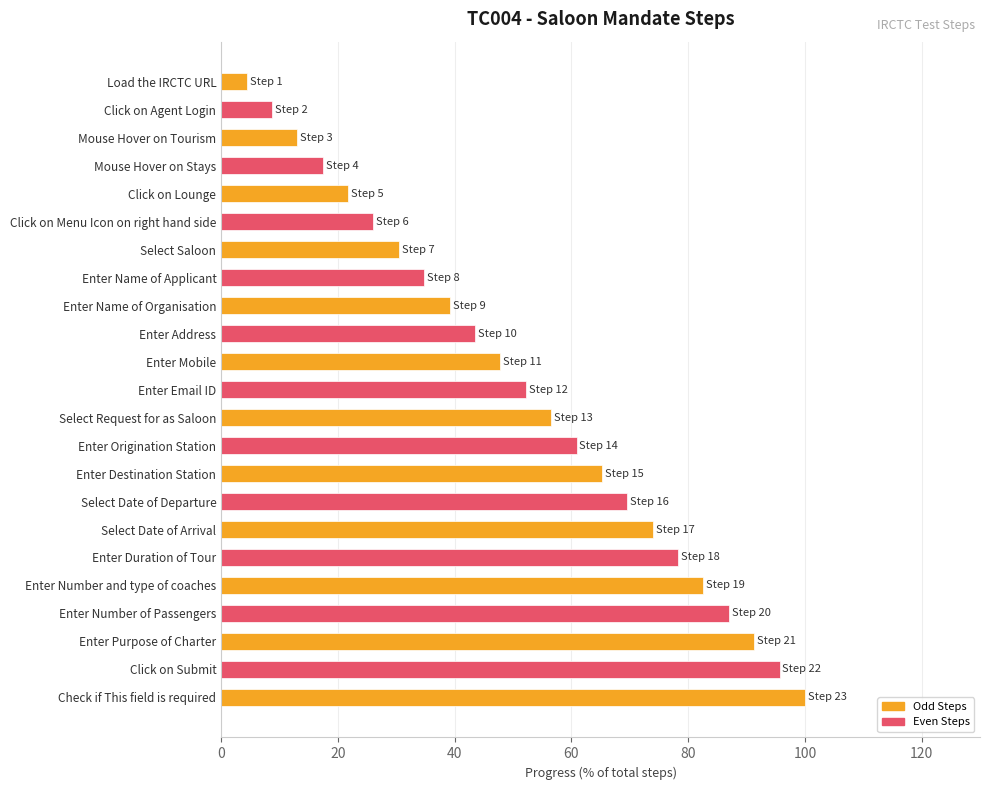

What is the average value?

52.2